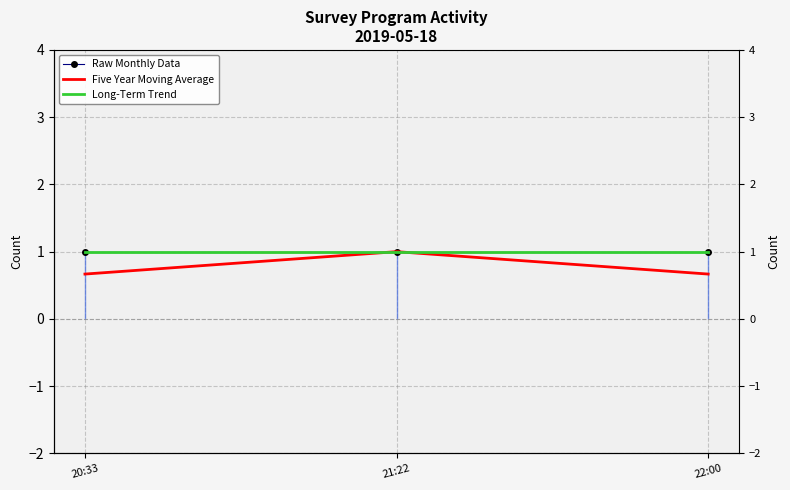

Which series has the largest total across all categories?

Raw Monthly Data